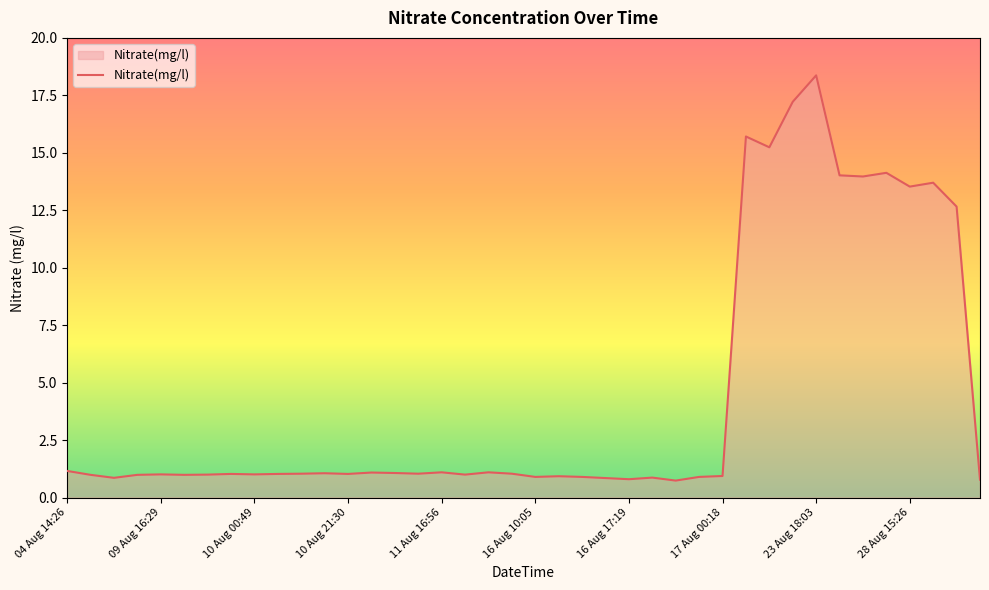

What is the greatest value displayed?

18.4